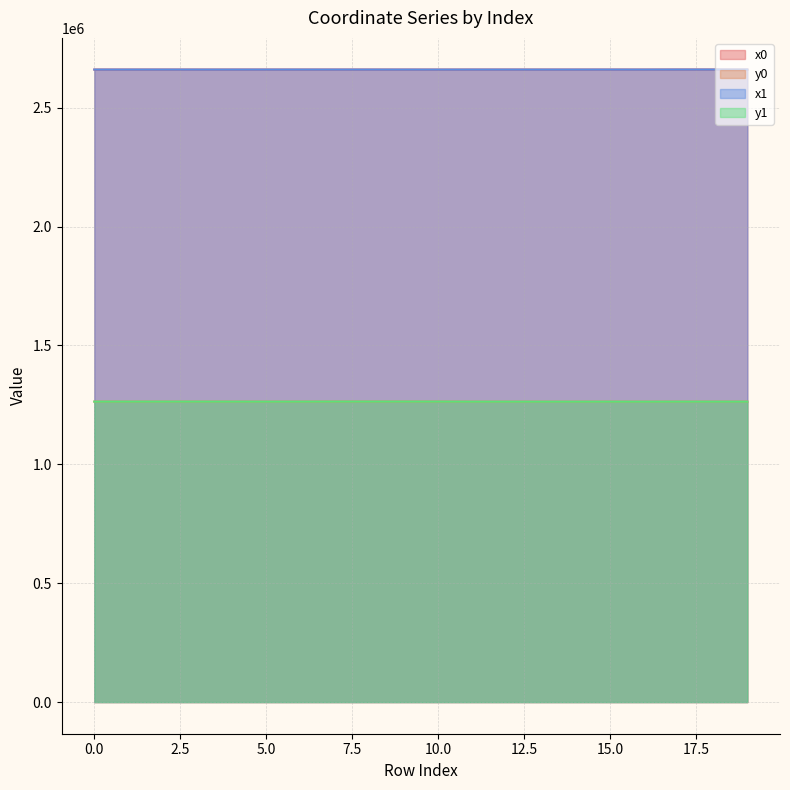

What is the label of the 4th point from the right?

16